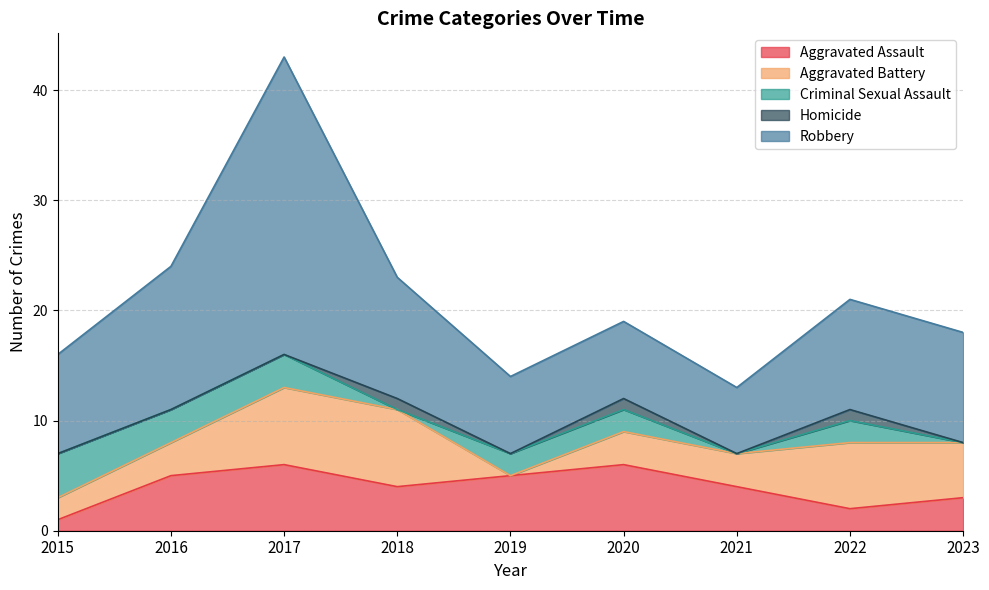

Does the chart display data point markers on the line(s)?

No